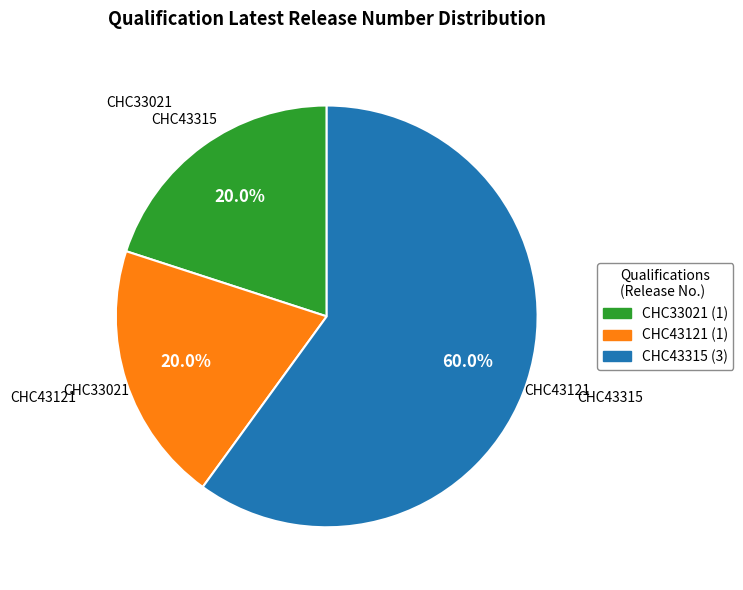

What is the largest slice in the pie chart?

CHC43315